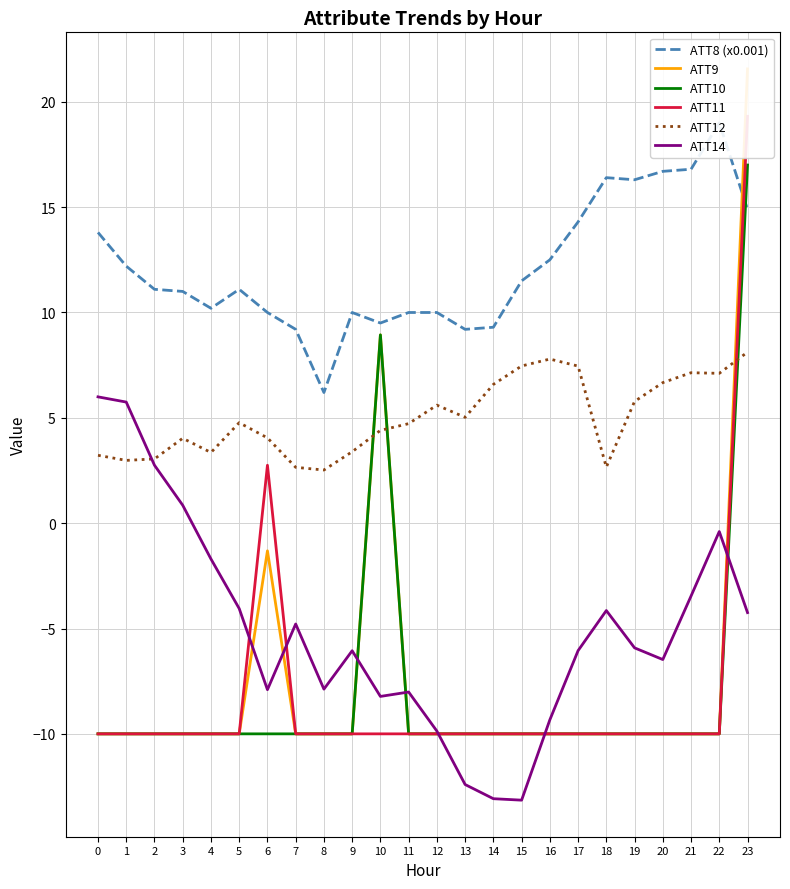

At which label is ATT9 closest to 5?

10